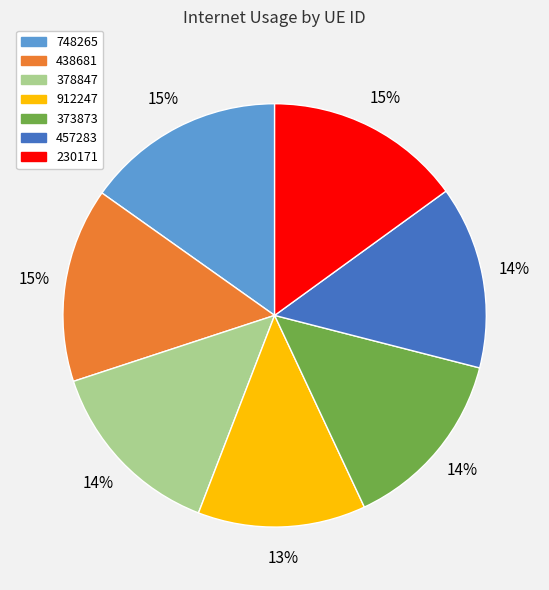

To the nearest percent, what is the combined percentage of 457283 and 912247?

27%